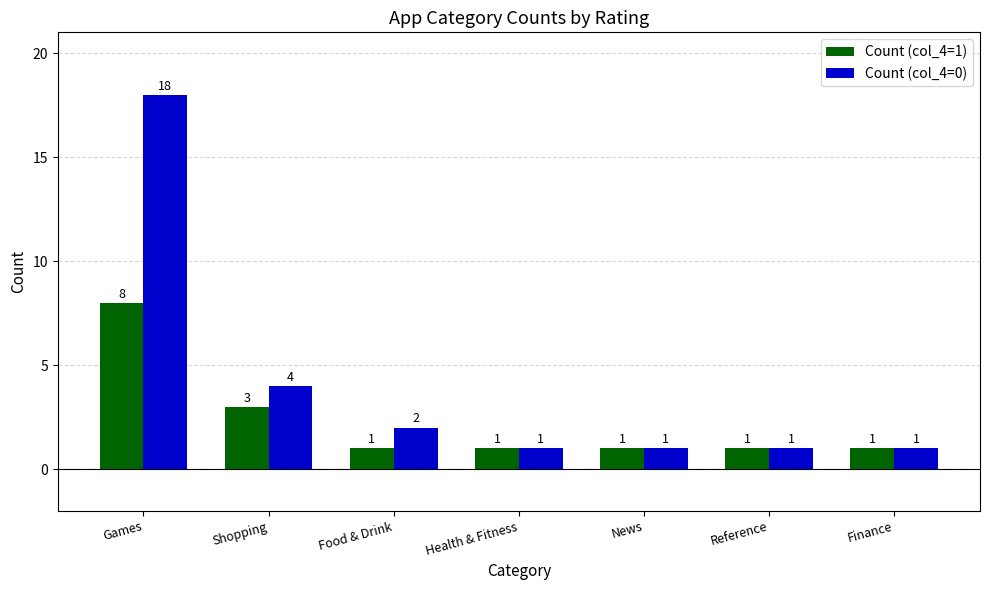

What are all the series names shown in the legend?

Count (col_4=1), Count (col_4=0)